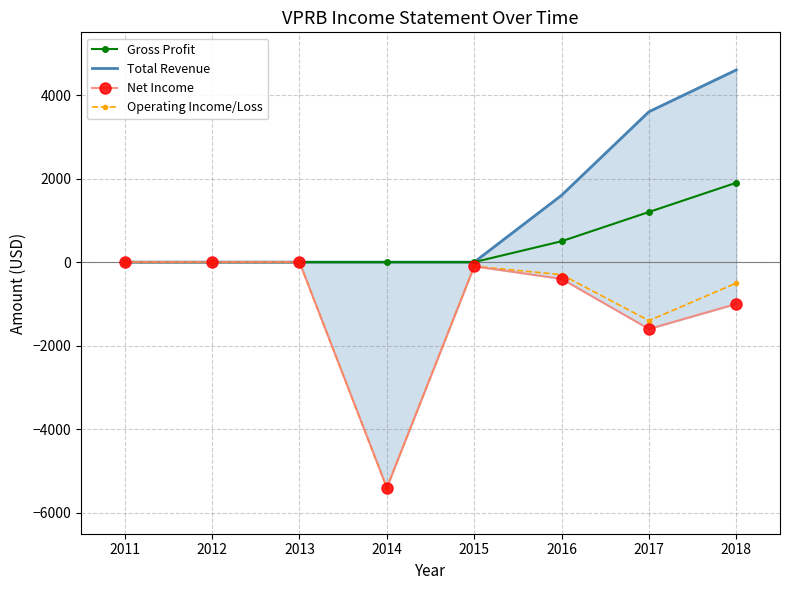

At which label does Net Income reach its minimum?

2014